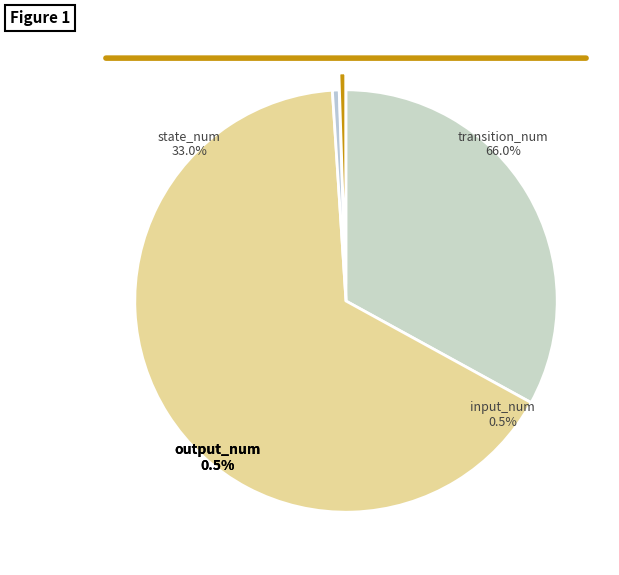

Between transition_num and output_num, which is larger?

transition_num